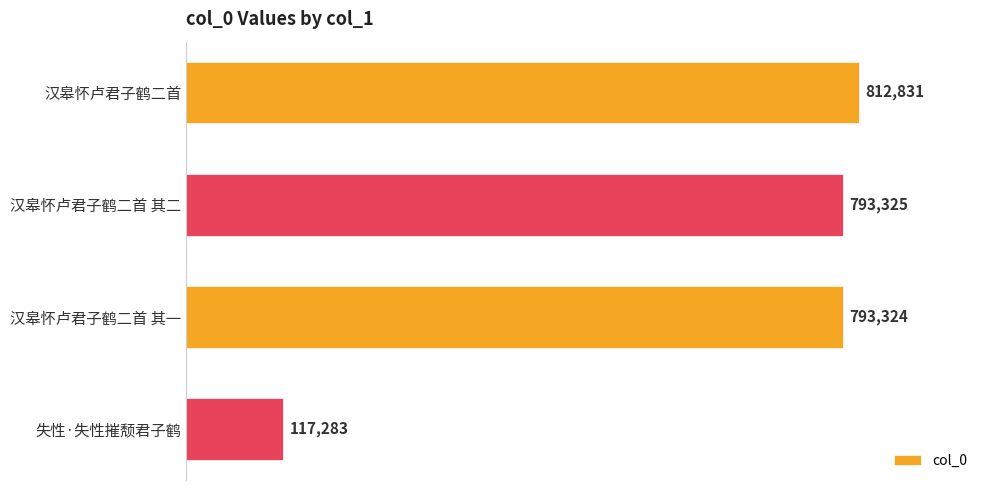

Which category has the lowest value across all series?

失性·失性摧颓君子鹤